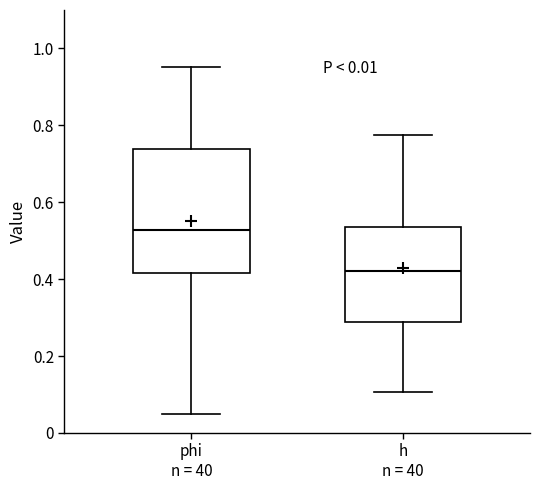

Which box has the highest median line?

phi n = 40